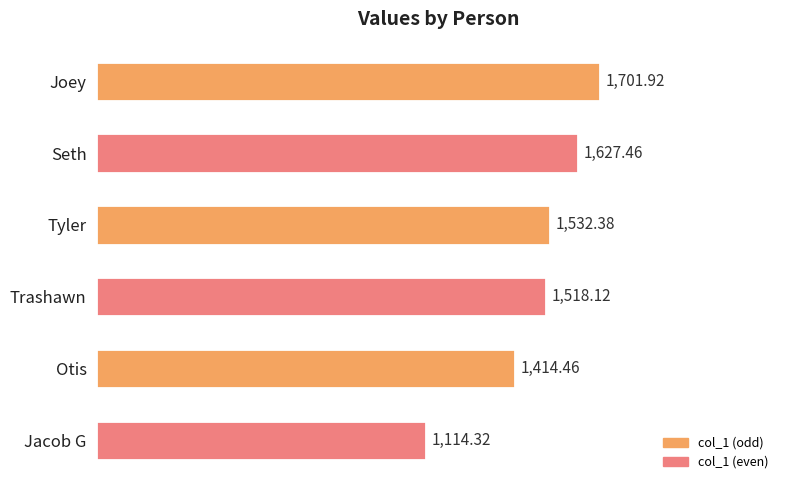

Approximately how many times larger is the value at Trashawn compared to Joey?

0.9